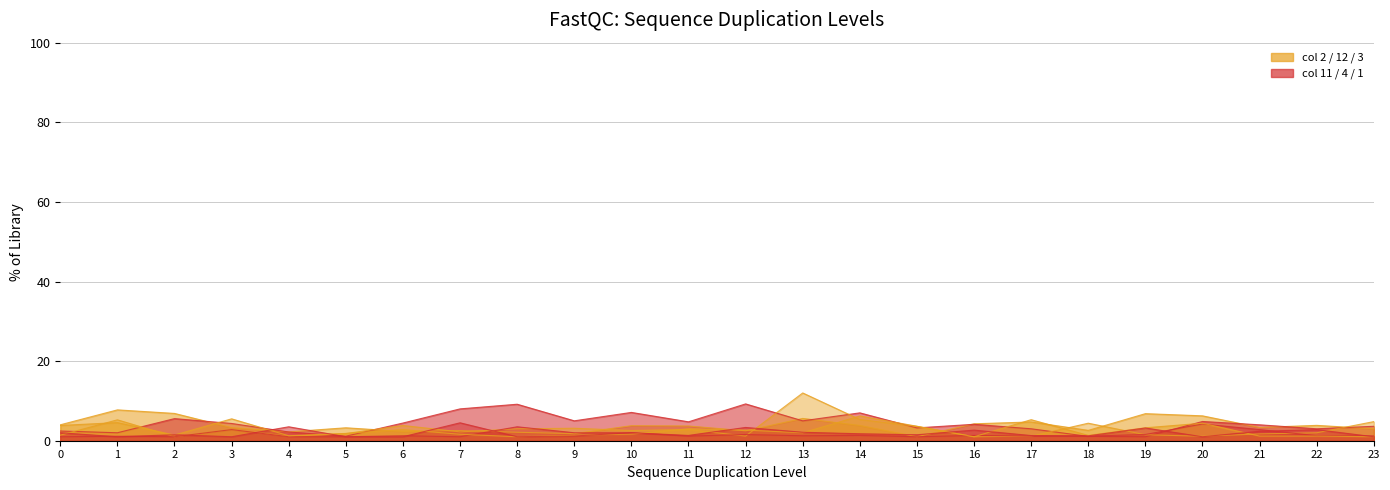

True or false: 1 has more than 2 points higher than both neighbors.

True